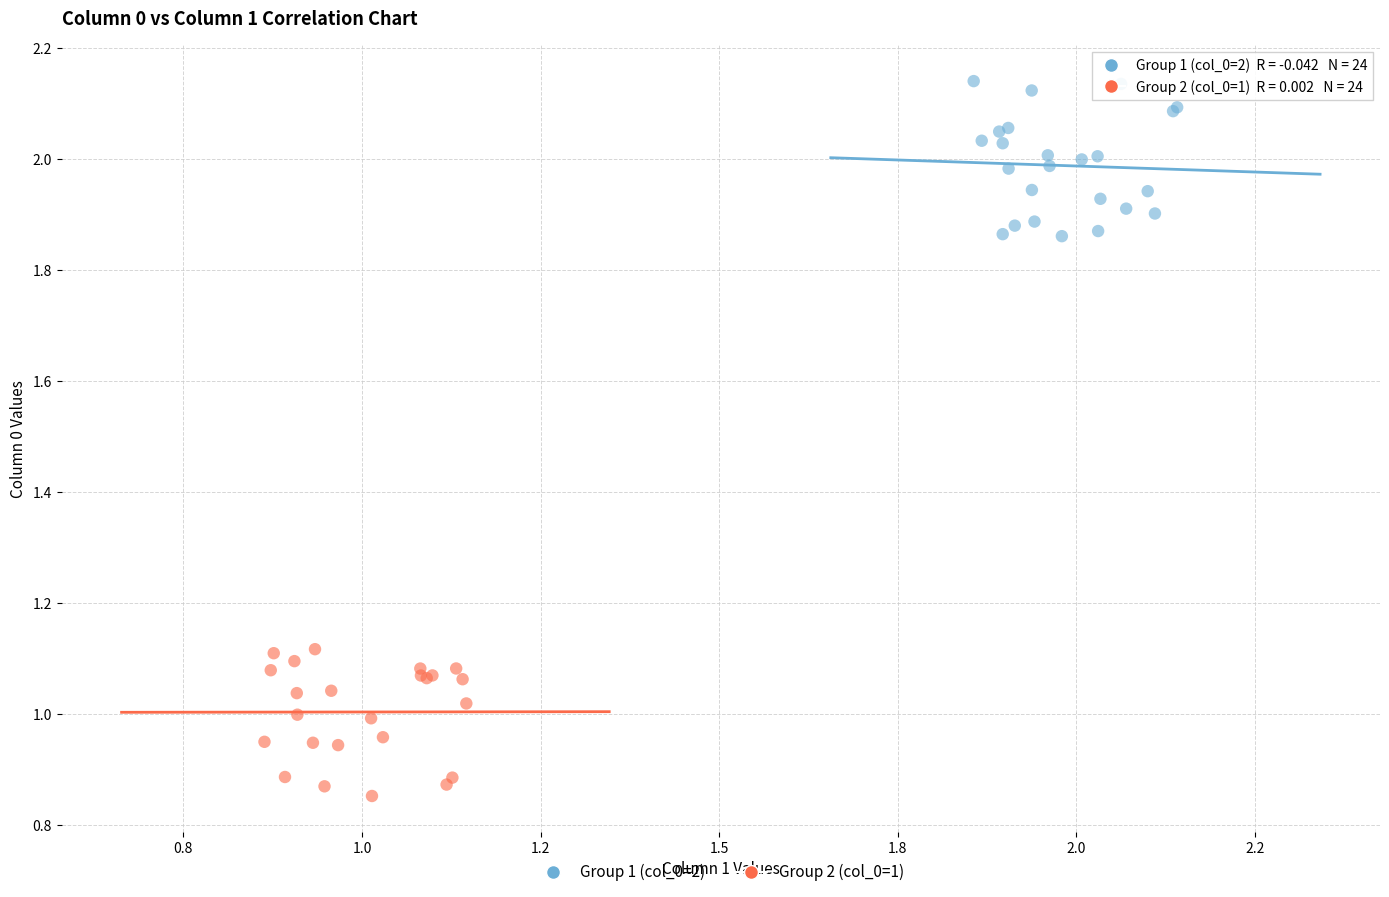

Which series reaches the minimum Y coordinate?

Group 2 (col_0=1)